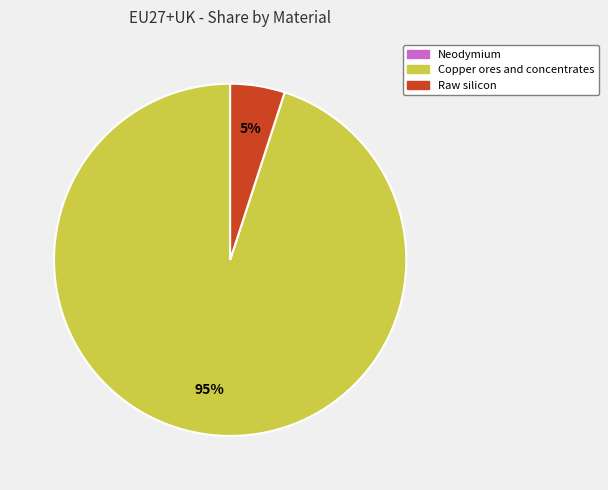

Is there a majority slice in this chart?

Yes